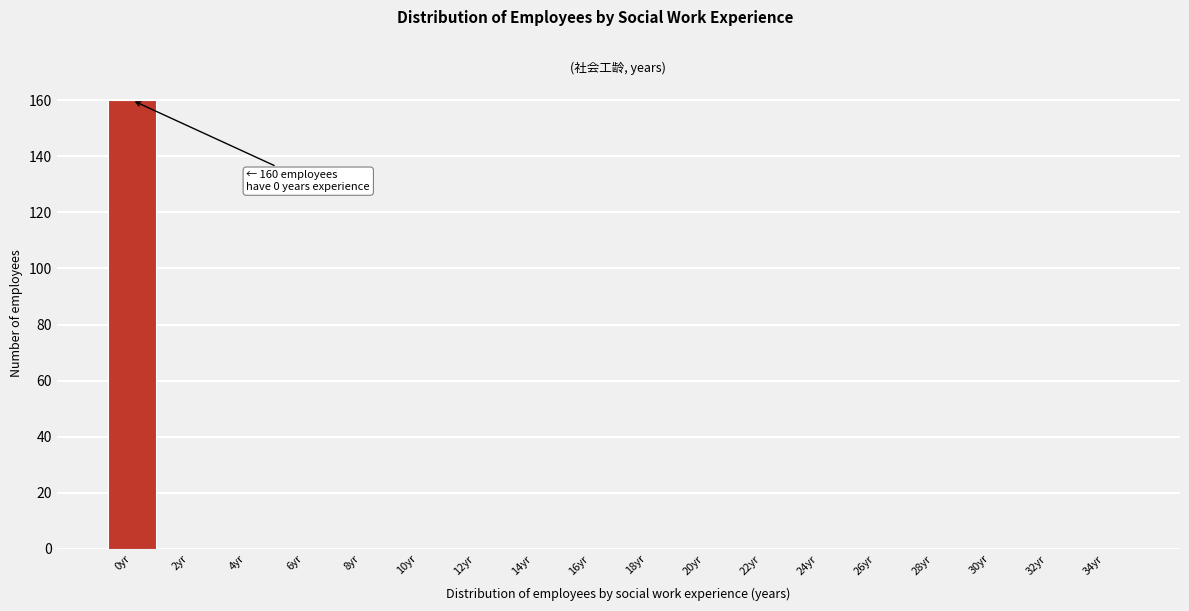

Reading left to right, transcribe all the data shown in this chart.

0yr=160	2yr=0	4yr=0	6yr=0	8yr=0	10yr=0	12yr=0	14yr=0	16yr=0	18yr=0	20yr=0	22yr=0	24yr=0	26yr=0	28yr=0	30yr=0	32yr=0	34yr=0